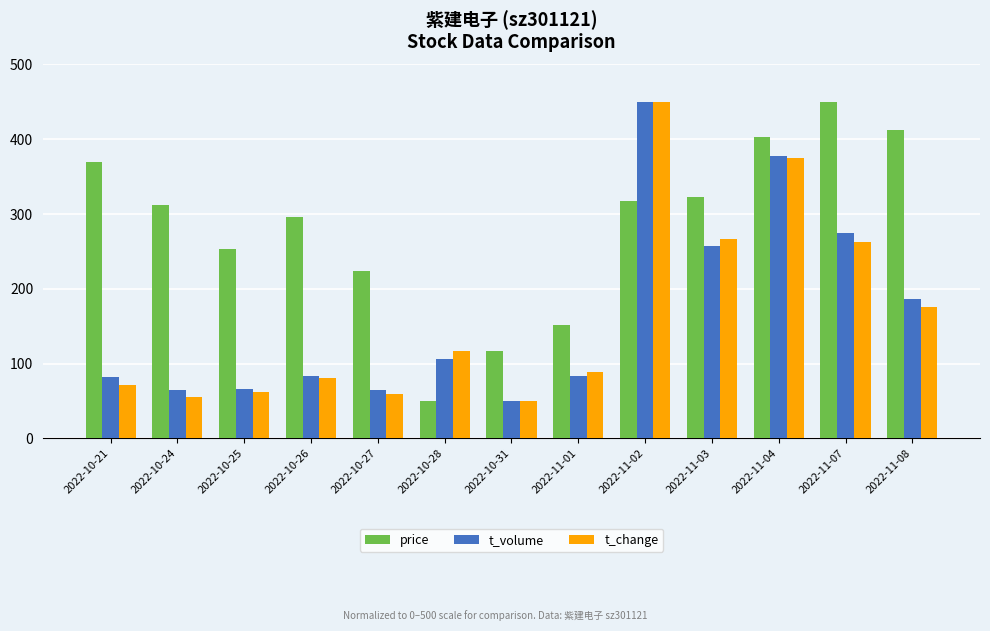

How many bars are there in total?

39